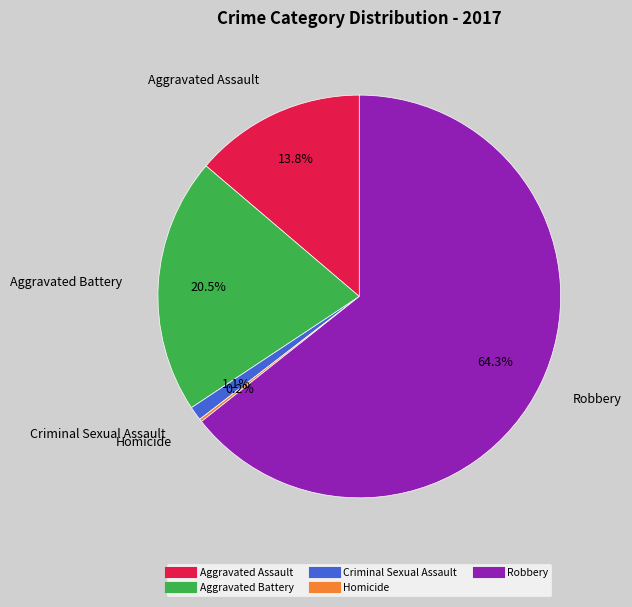

Is the sum of Robbery and Aggravated Assault greater than half?

Yes